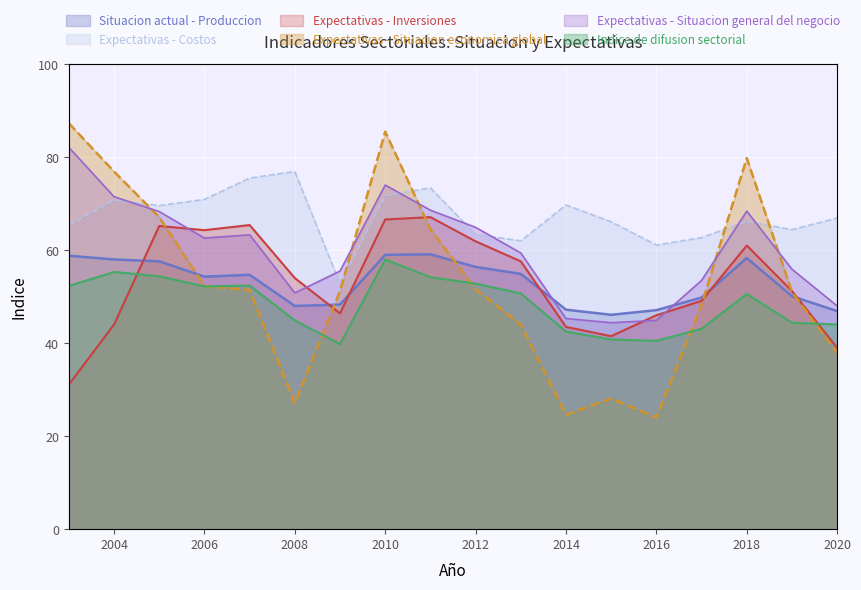

How many interior local valleys does the Indice de difusion sectorial series have?

3